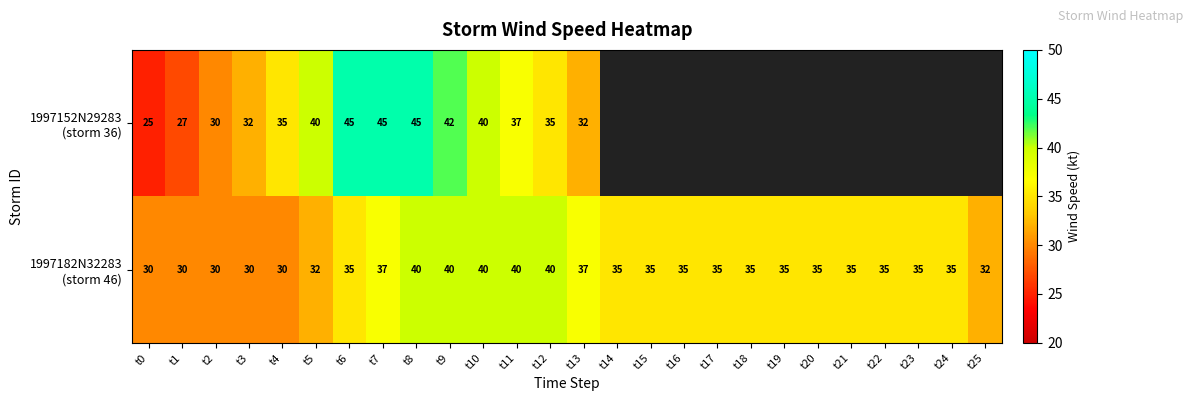

What is the total value across all series at t2?

60